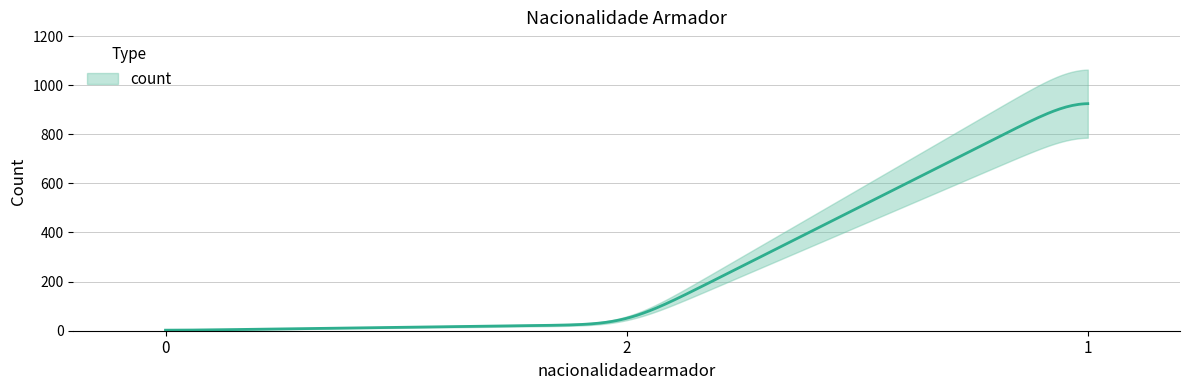

Reading right to left, what are all the values shown in this chart?

972	26	1